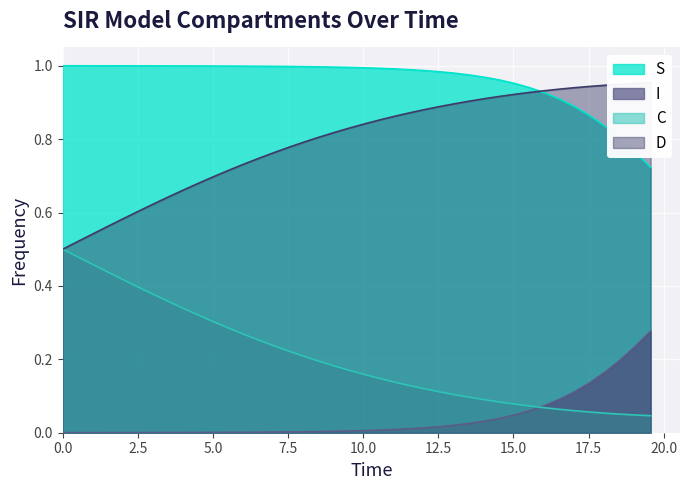

Reading left to right, transcribe all the data shown in this chart.

S: 1.0	1.0	1.0	1.0	1.0	1.0	1.0	1.0	1.0	1.0	1.0	1.0	1.0	1.0	1.0	1.0	1.0	1.0	1.0	1.0	1.0	1.0	1.0	1.0	1.0	1.0	1.0	1.0	1.0	1.0	1.0	0.9	0.9	0.9	0.9	0.9	0.8	0.8	0.8	0.7
I: 0.0	0.0	0.0	0.0	0.0	0.0	0.0	0.0	0.0	0.0	0.0	0.0	0.0	0.0	0.0	0.0	0.0	0.0	0.0	0.0	0.0	0.0	0.0	0.0	0.0	0.0	0.0	0.0	0.0	0.0	0.0	0.1	0.1	0.1	0.1	0.1	0.2	0.2	0.2	0.3
C: 0.5	0.5	0.5	0.4	0.4	0.4	0.4	0.4	0.3	0.3	0.3	0.3	0.3	0.3	0.2	0.2	0.2	0.2	0.2	0.2	0.2	0.1	0.1	0.1	0.1	0.1	0.1	0.1	0.1	0.1	0.1	0.1	0.1	0.1	0.1	0.1	0.1	0.1	0.0	0.0
D: 0.5	0.5	0.5	0.6	0.6	0.6	0.6	0.6	0.7	0.7	0.7	0.7	0.7	0.7	0.8	0.8	0.8	0.8	0.8	0.8	0.8	0.9	0.9	0.9	0.9	0.9	0.9	0.9	0.9	0.9	0.9	0.9	0.9	0.9	0.9	0.9	0.9	0.9	1.0	1.0